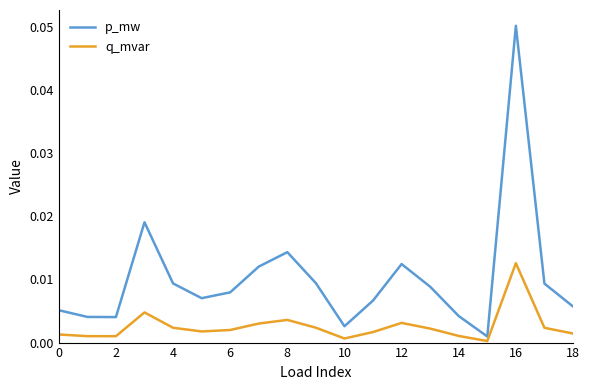

List the series in order of their peak value, lowest first.

q_mvar, p_mw